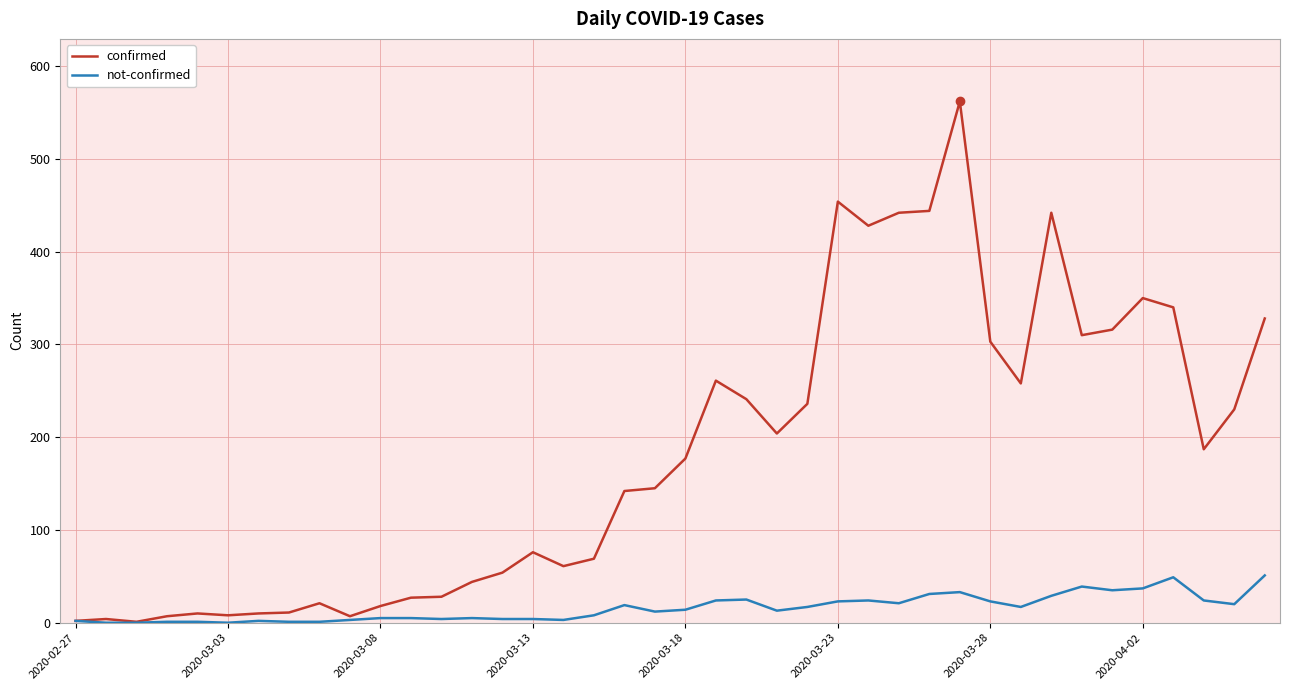

Which series has the largest total across all categories?

confirmed